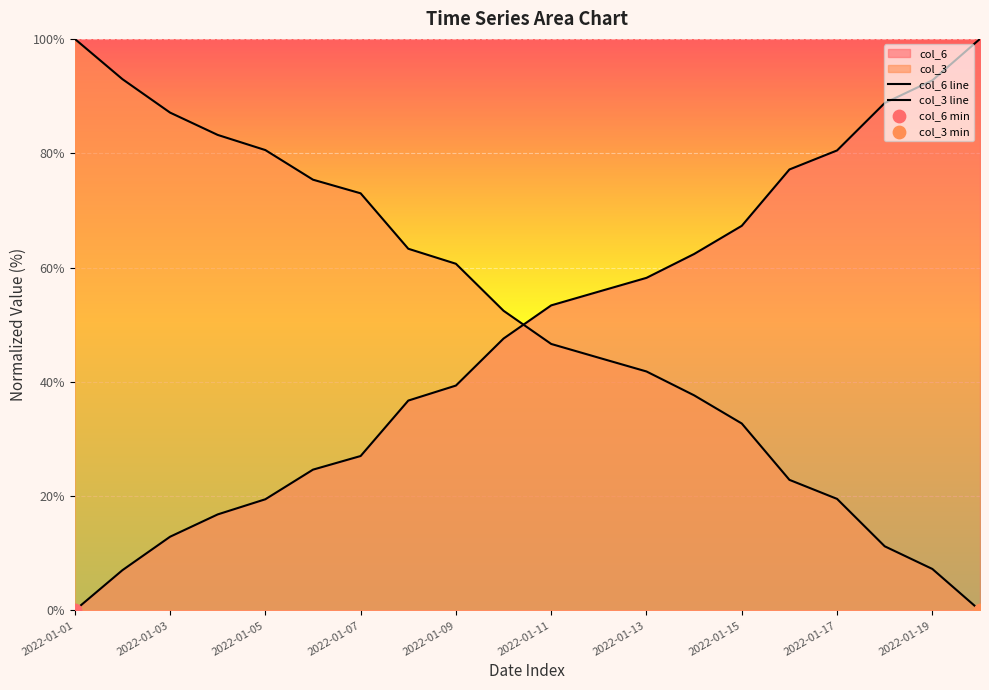

Is the value of col_6 line at 17 greater than the value of col_3 line at 2022-01-11?

Yes